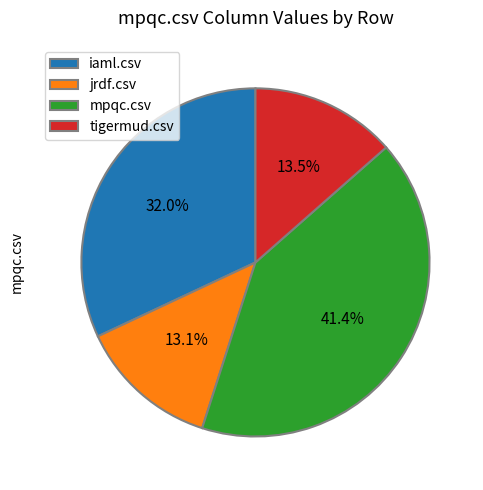

Which has a higher value, tigermud.csv or iaml.csv?

iaml.csv